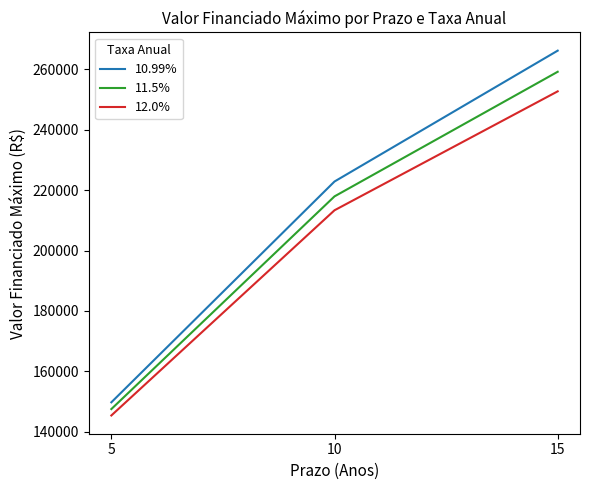

Reading right to left, transcribe all the data shown in this chart.

10.99%: 266204.3	222860.8	149725.5
11.5%: 259209.0	217936.9	147486.9
12.0%: 252725.0	213335.0	145364.8